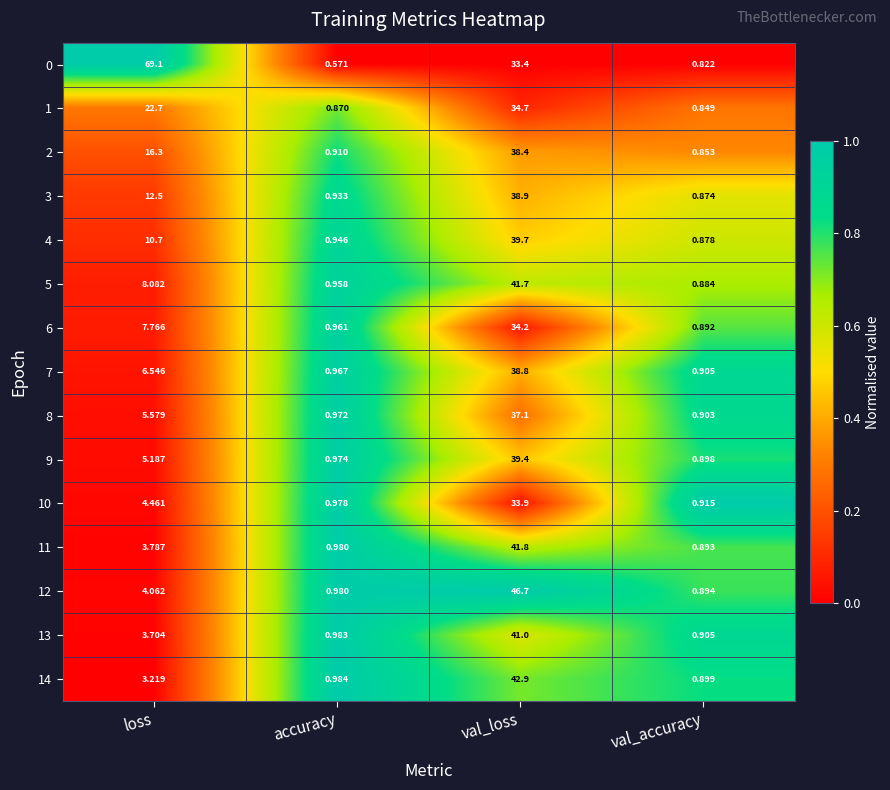

Which series has the largest total across all categories?

0